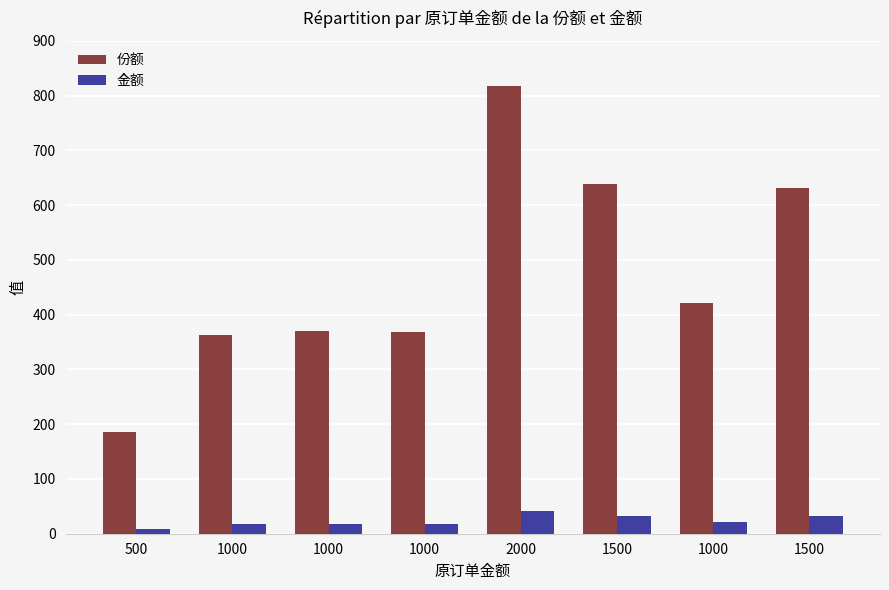

How many bars are there in each group?

2